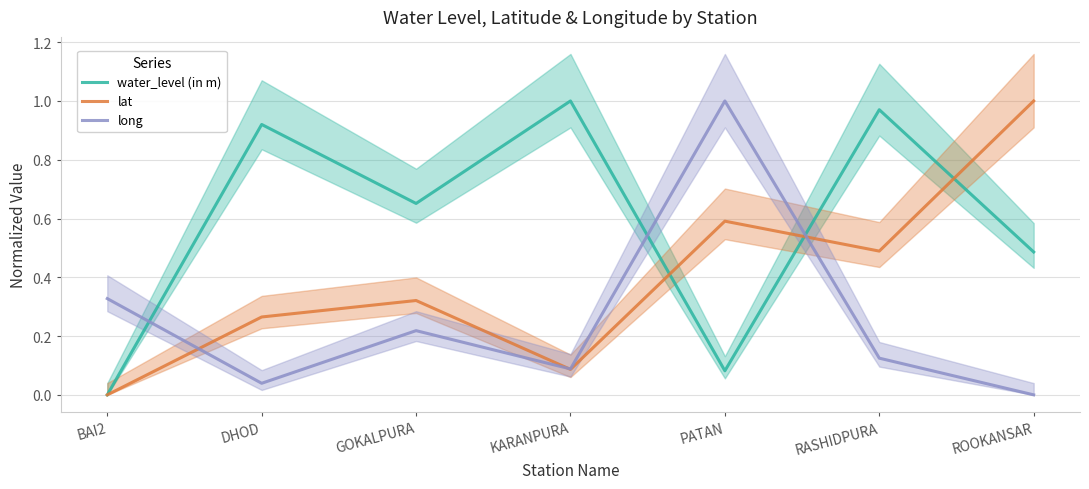

True or false: water_level (in m) and lat cross at least once.

True